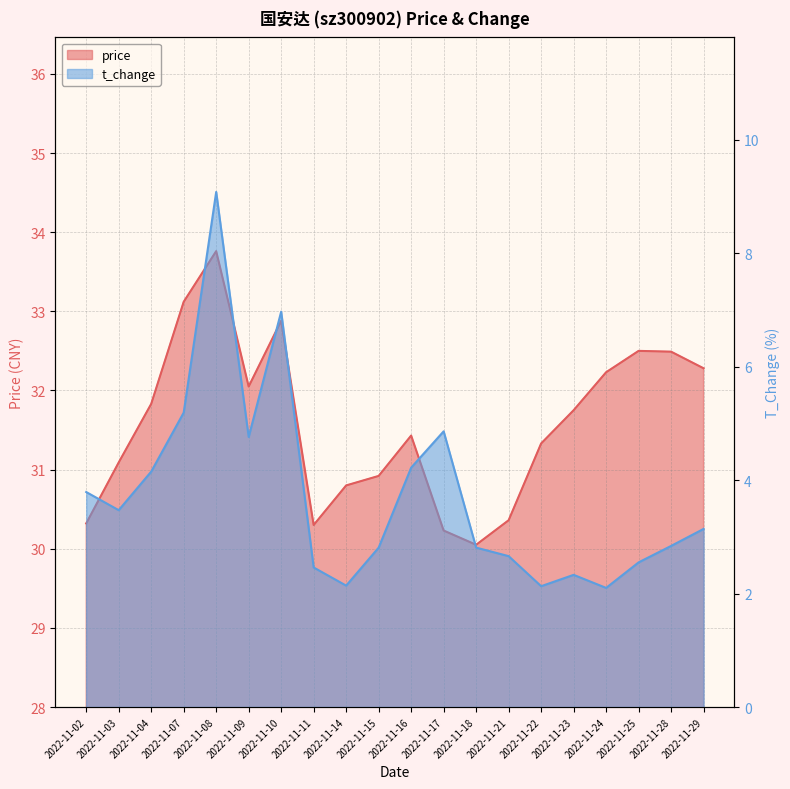

The value of price at 2022-11-23 is 16.3. True or false?

False